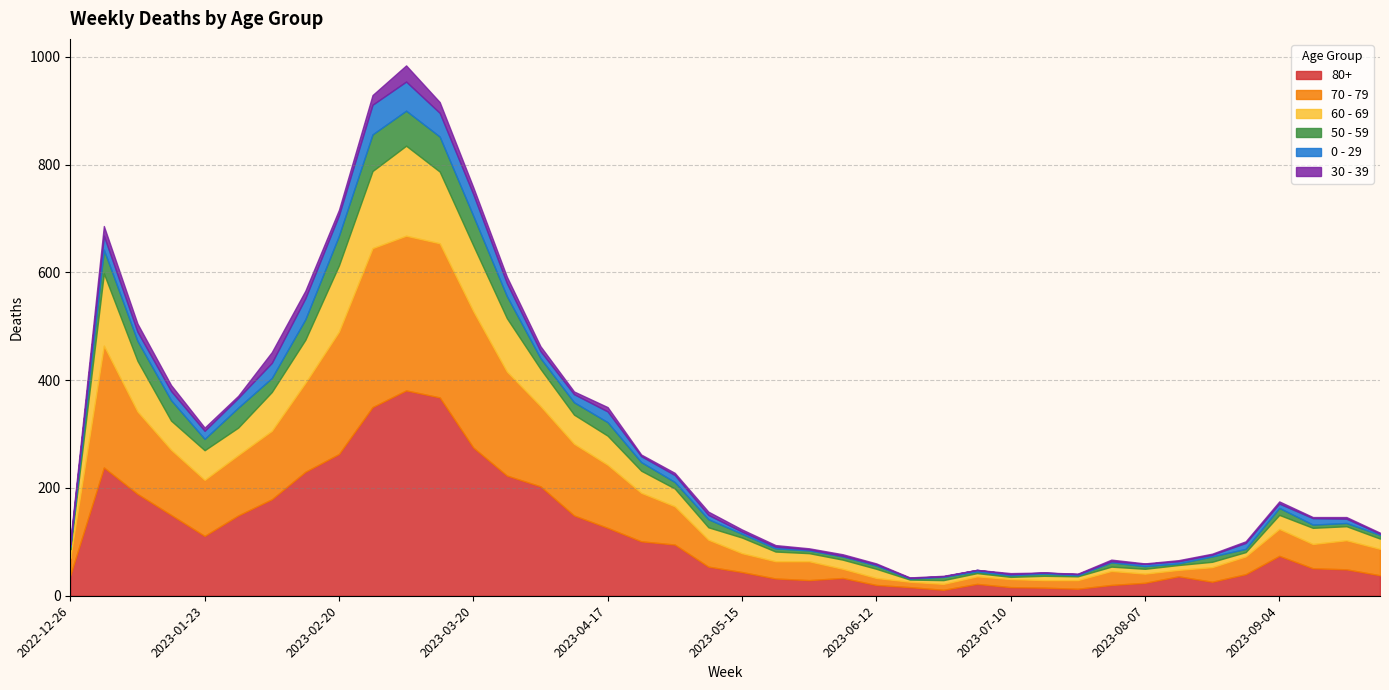

At which category does the chart reach its minimum across all series?

2023-07-03